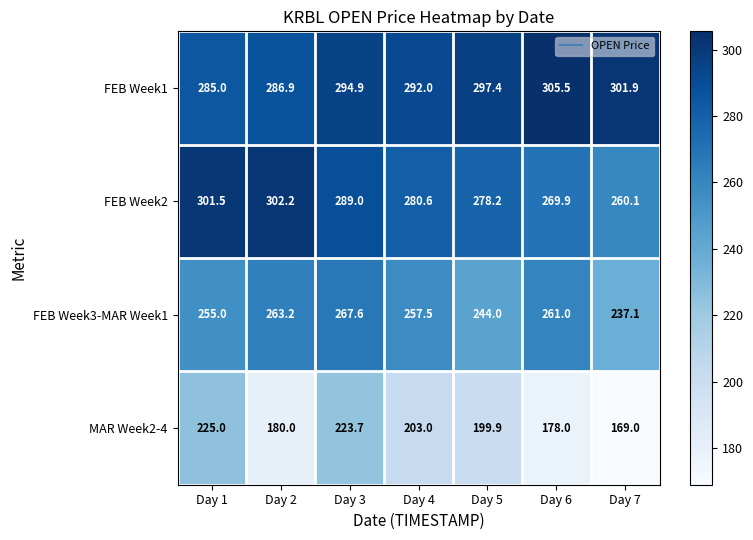

At Day 7, list the series in order from largest to smallest.

FEB Week1, FEB Week2, FEB Week3-MAR Week1, MAR Week2-4